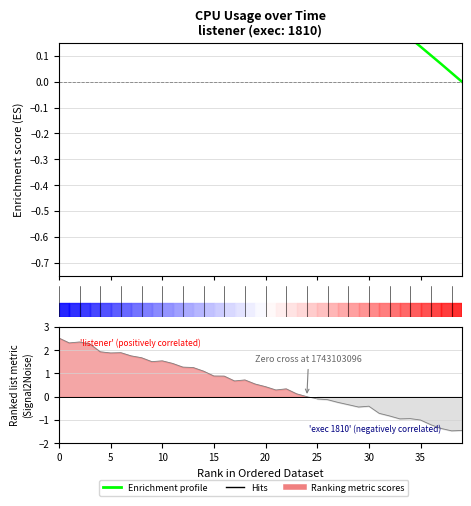

What is the difference between the maximum and minimum values?

0.7